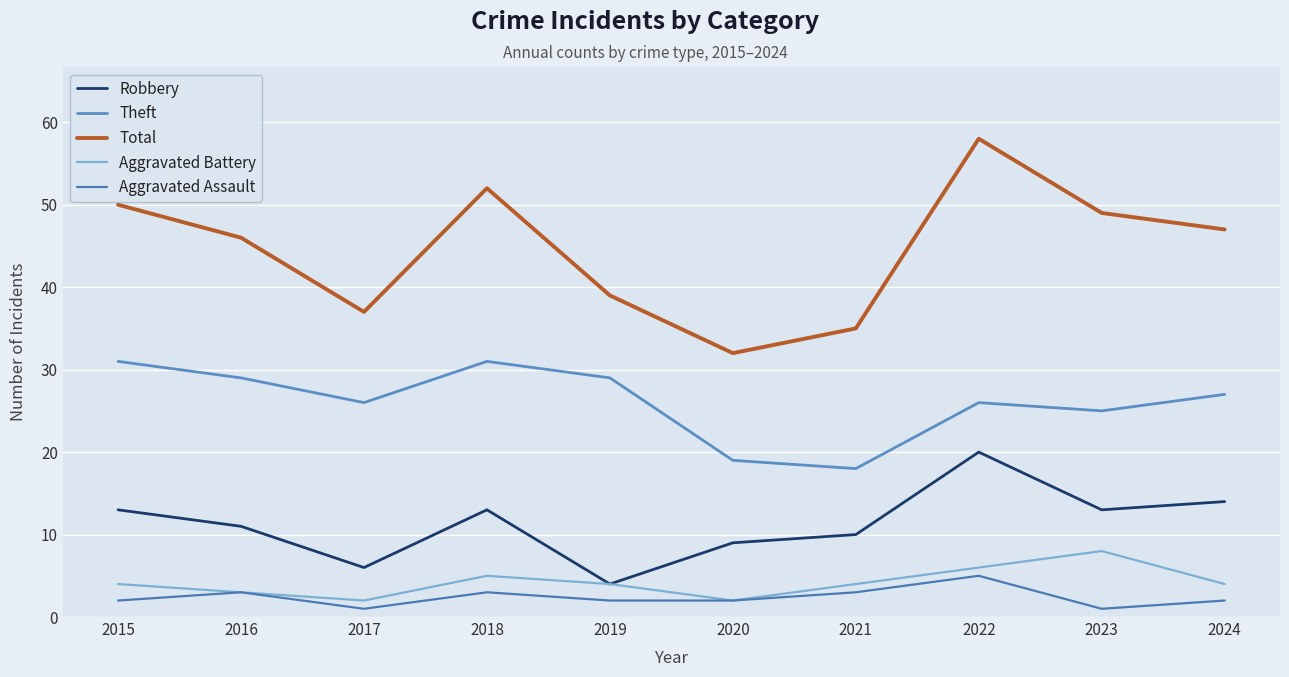

What is the sum of the Aggravated Assault values at 2021 and 2023?

4